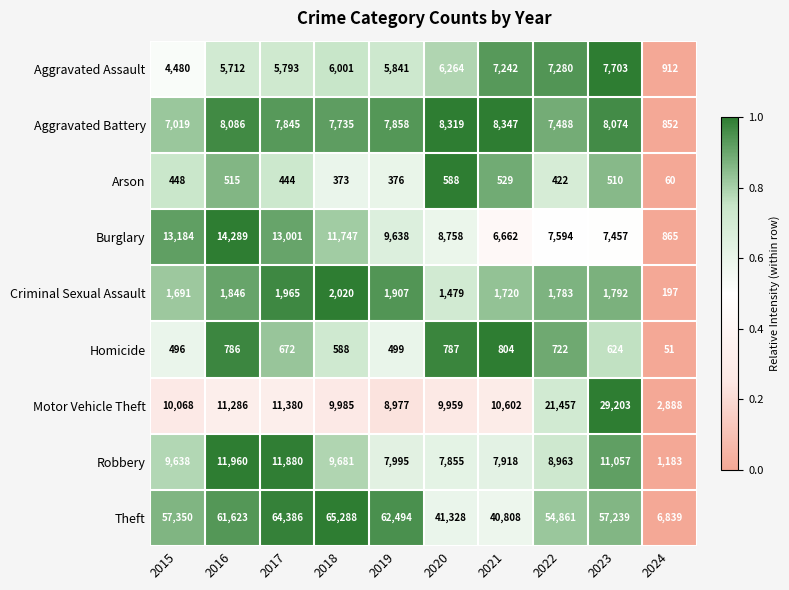

Which series has the largest range (max minus min)?

Theft